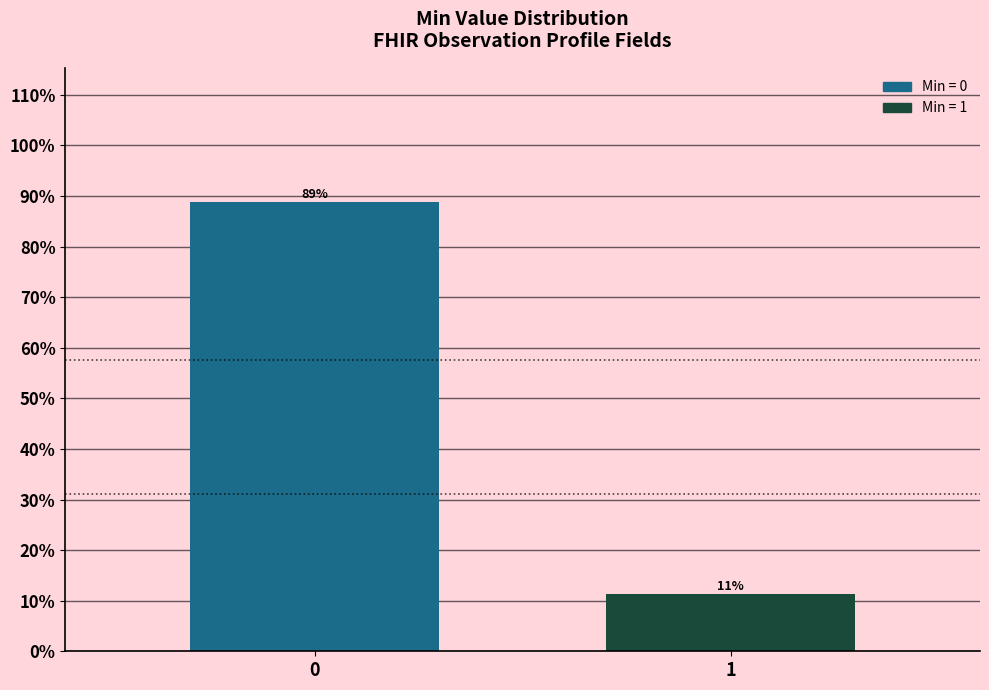

What is the sum of all values?

100.0